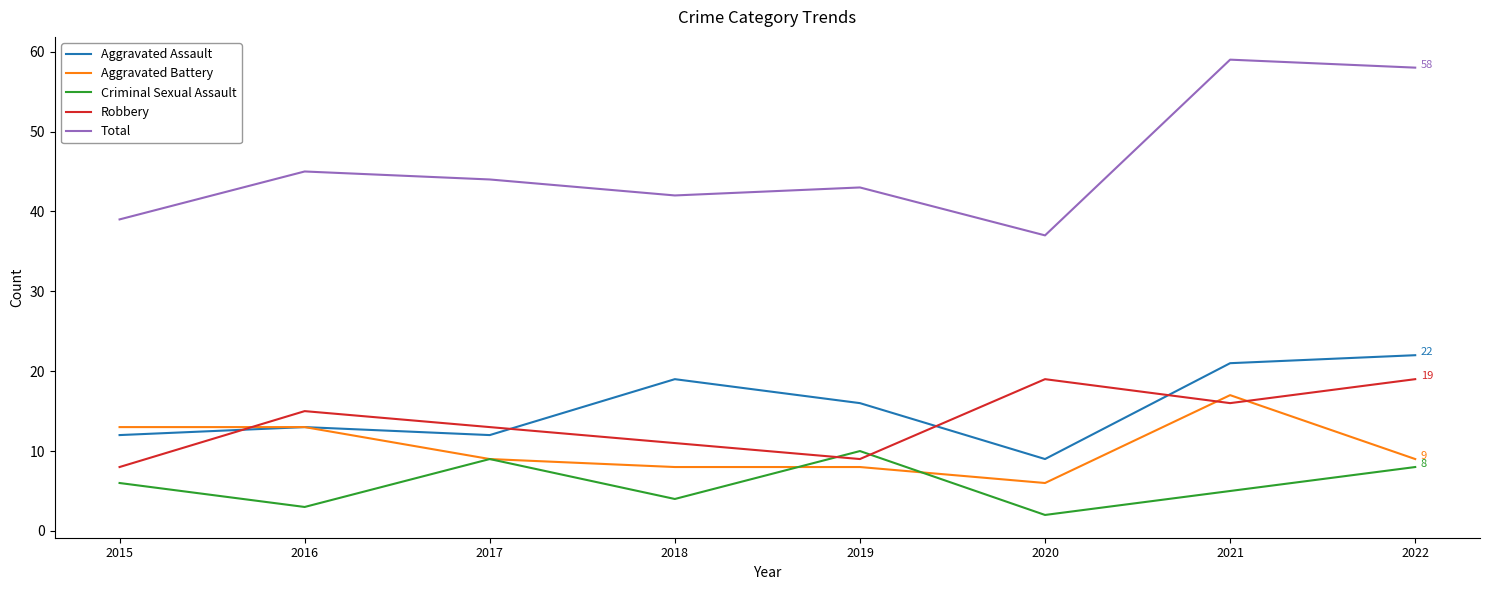

Does the chart display data point markers on the line(s)?

No